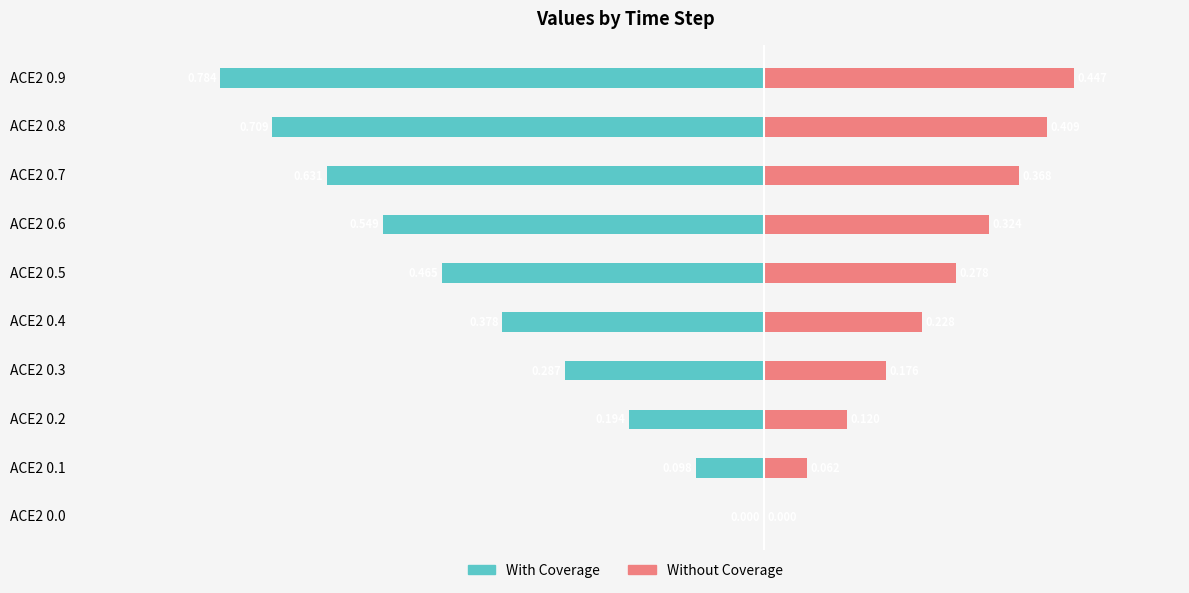

What is the value of the Without Coverage bar at the 7th from the left?

0.3